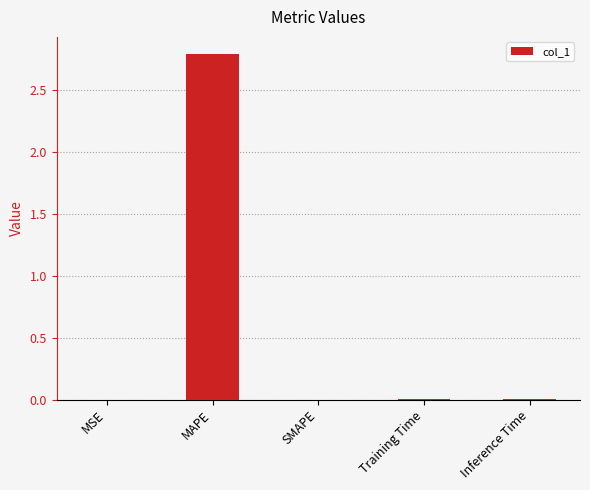

What is the sum of all values?

2.8